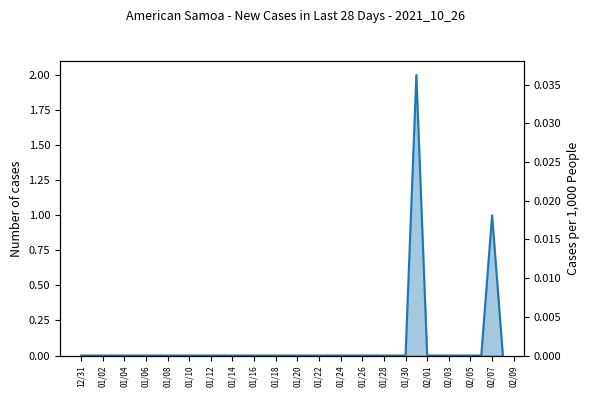

Is it true that Cases per 1,000 People equals -0.0 at 01/06?

False